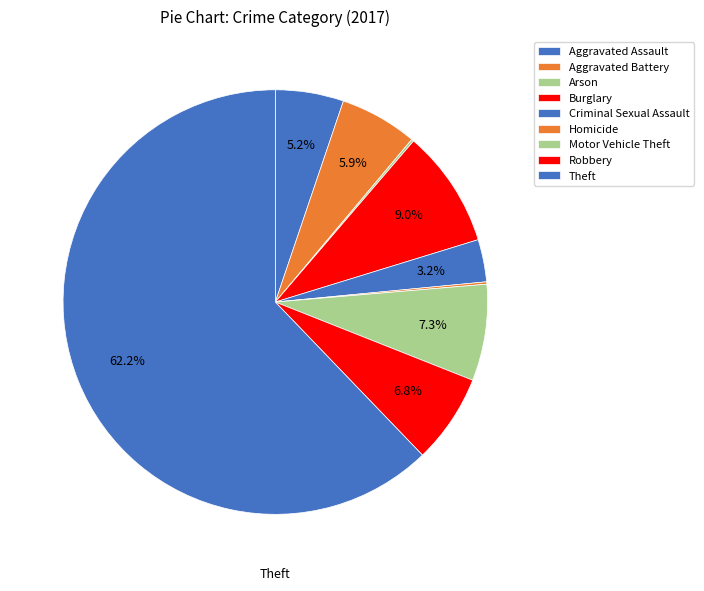

Is the sum of Arson and Theft greater than half?

Yes